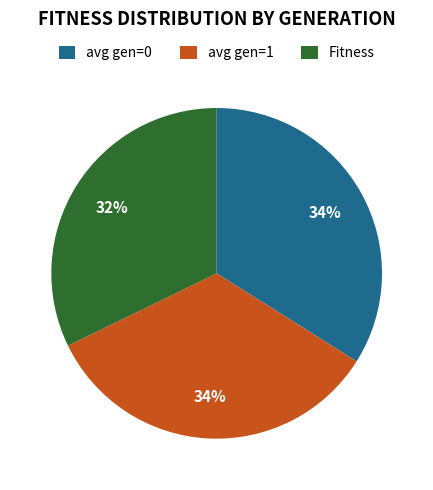

Is the sum of Fitness and avg gen=1 greater than half?

Yes